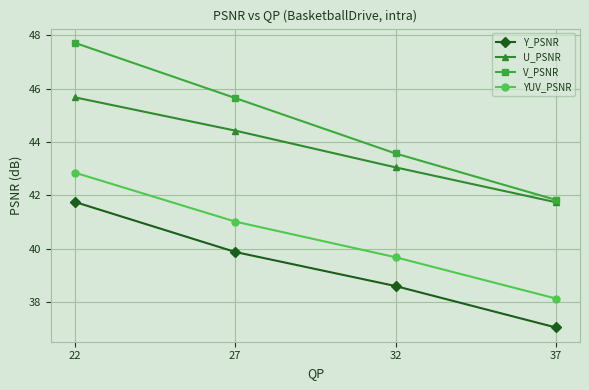

What are all the series names shown in the legend?

Y_PSNR, U_PSNR, V_PSNR, YUV_PSNR